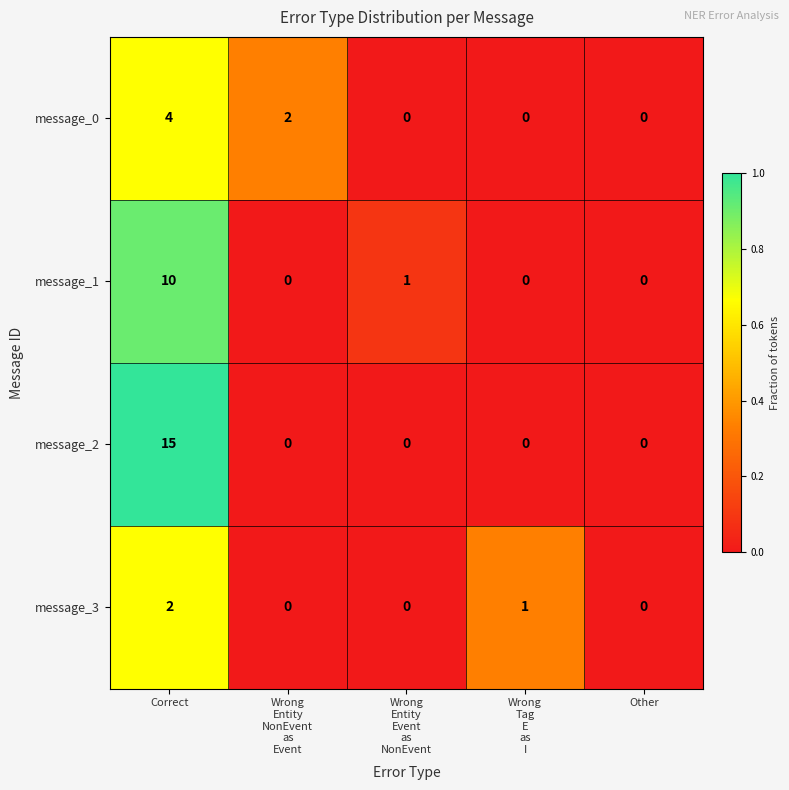

Reading left to right, extract all data points from this chart.

message_0: 4	2	0	0	0
message_1: 10	0	1	0	0
message_2: 15	0	0	0	0
message_3: 2	0	0	1	0